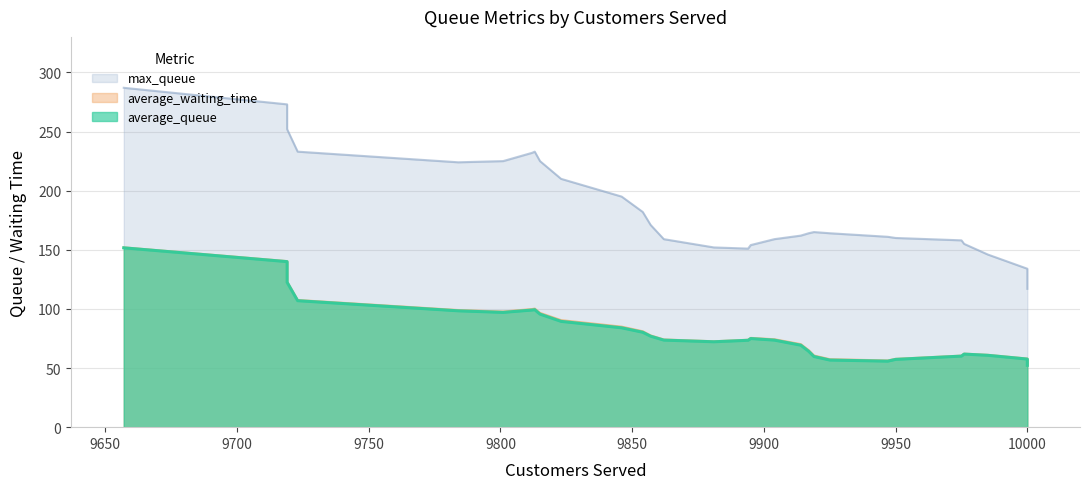

Which category has the lowest value in the average_waiting_time series?

10000